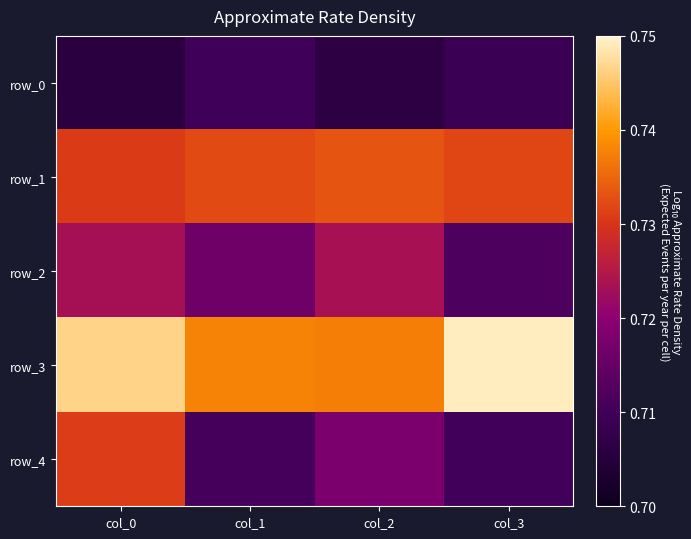

Rank the series at col_3 from lowest to highest value.

row_0, row_4, row_2, row_1, row_3